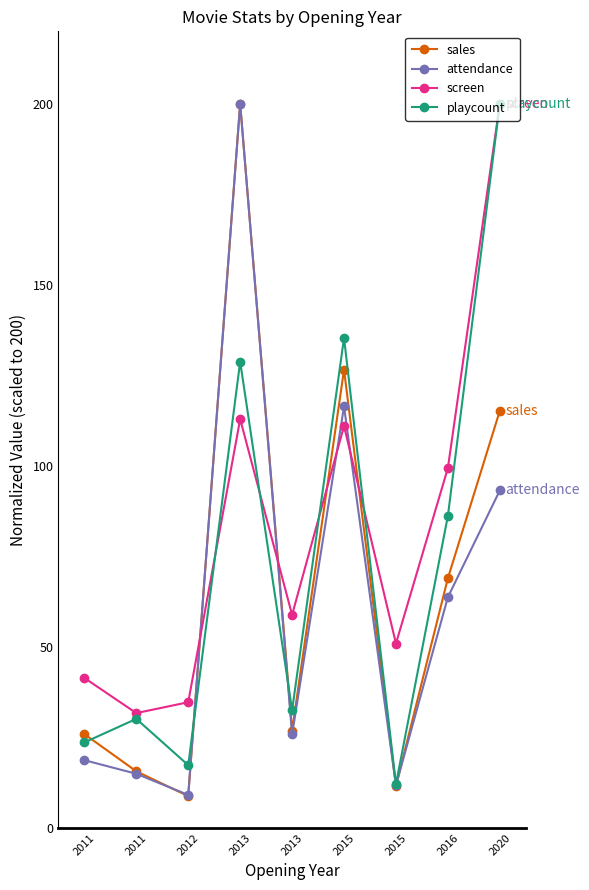

How many values in the attendance series are below 25?

4